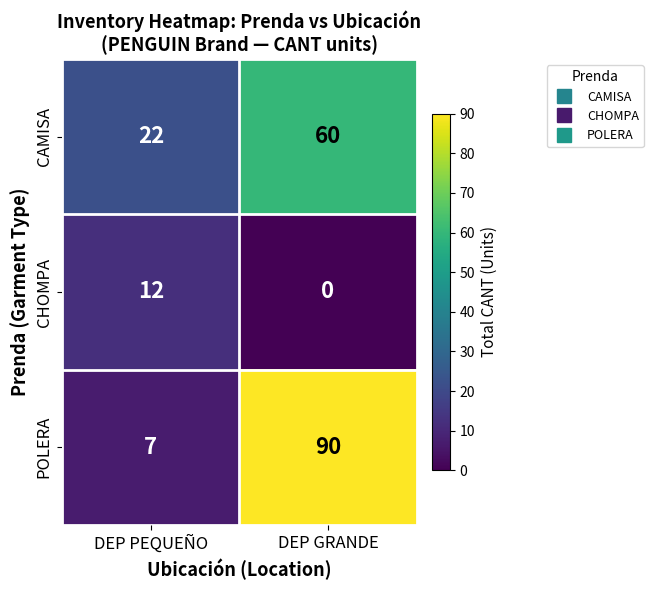

Reading left to right, list all the values displayed in this chart.

CAMISA: 22	60
CHOMPA: 12	0
POLERA: 7	90